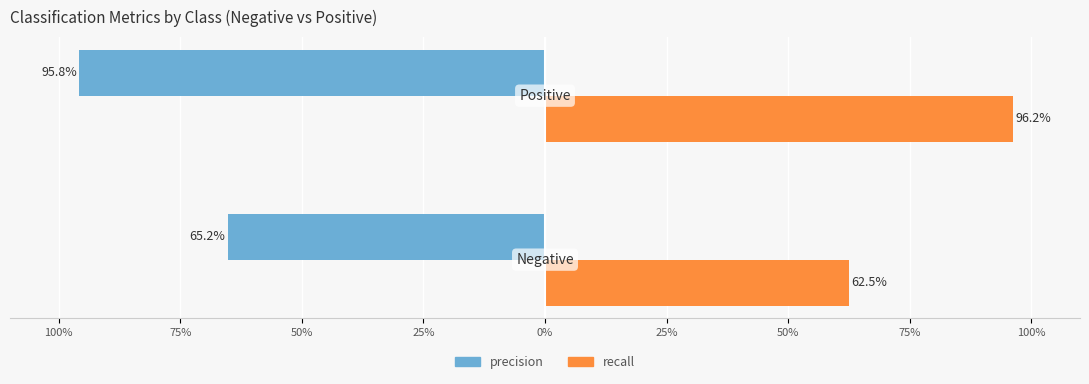

Are the bars grouped side by side (vs. stacked)?

Yes